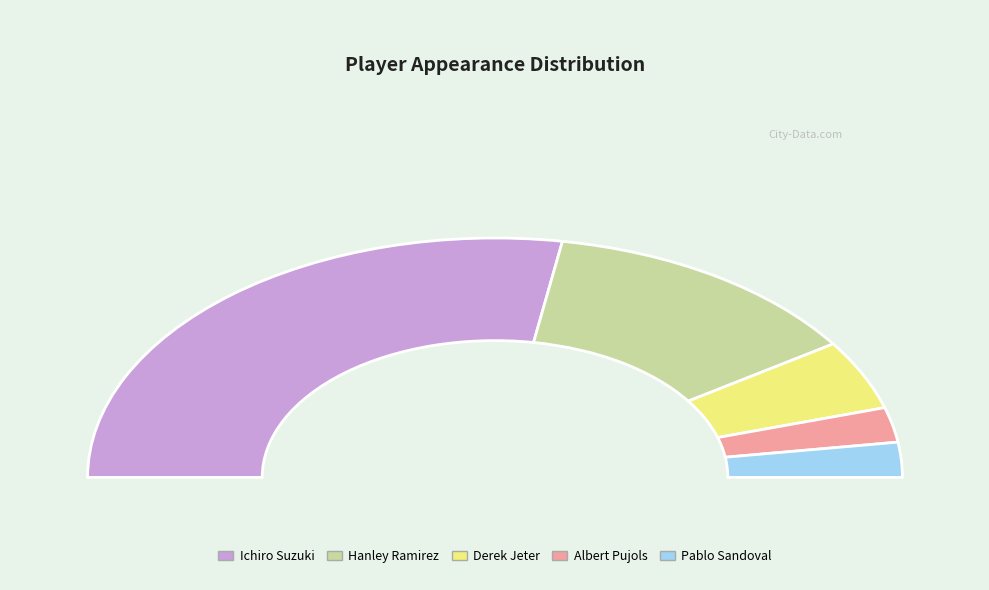

Which slice represents more than half of the pie?

Ichiro Suzuki